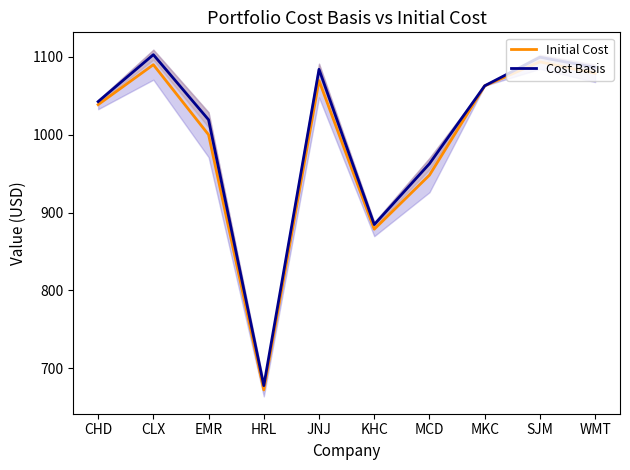

At which label is Initial Cost closest to 882?

KHC